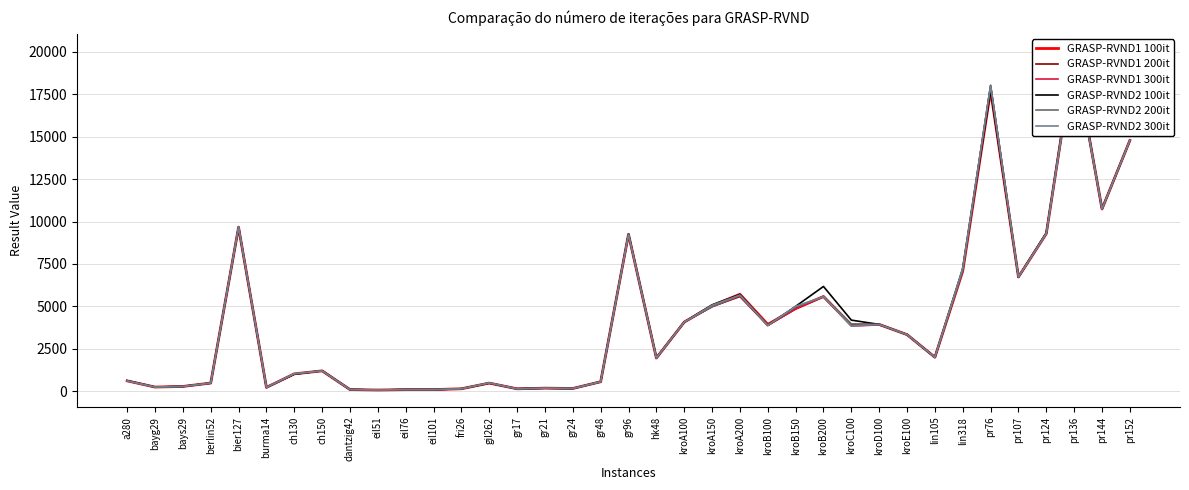

Is this an area chart (filled region under the line)?

No